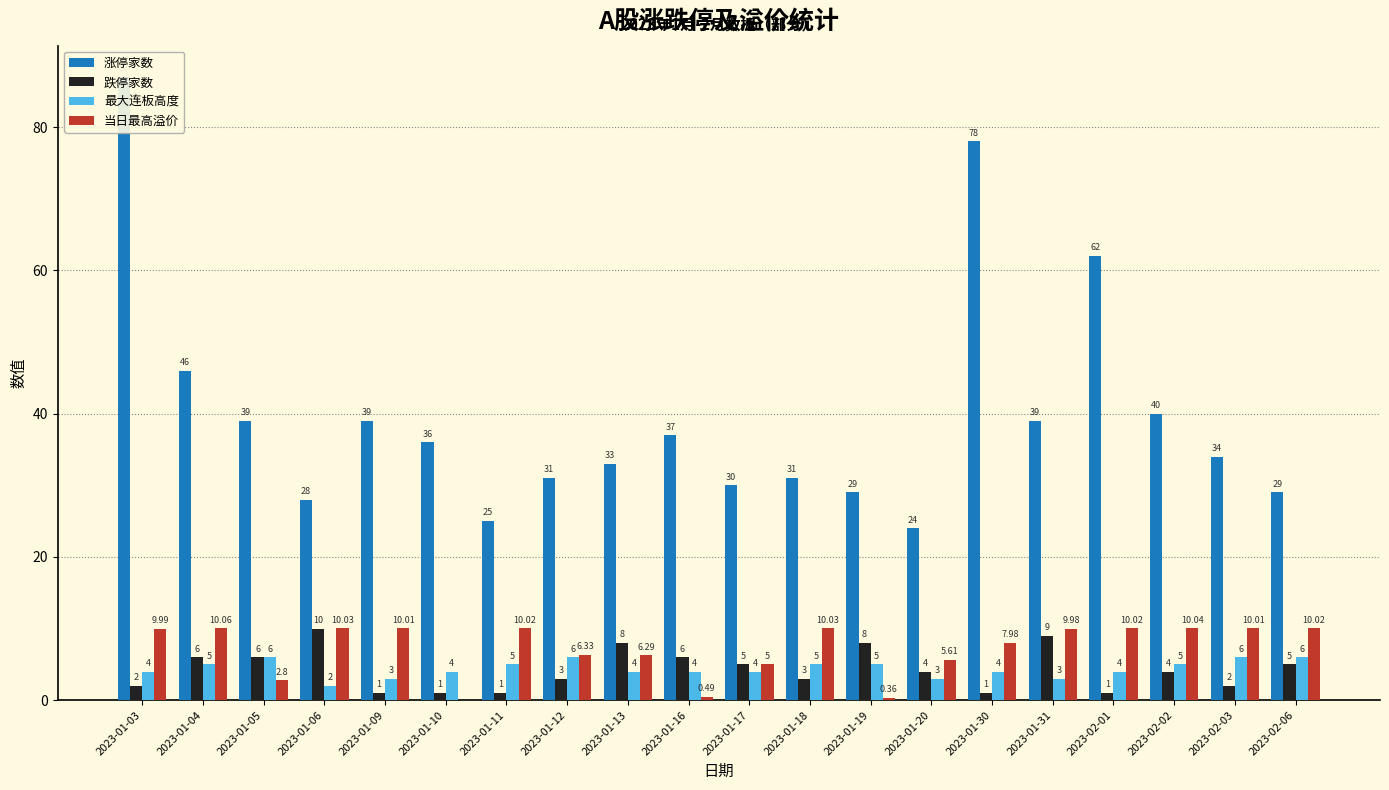

At which category does the chart reach its minimum across all series?

2023-01-10